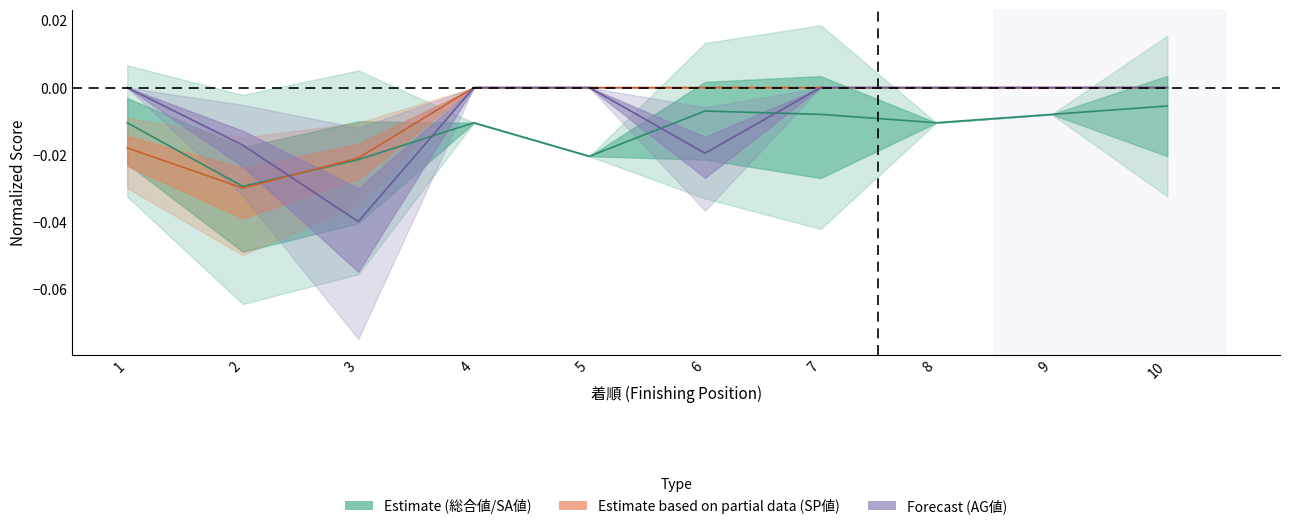

Which has a higher value, 7 or 4?

7